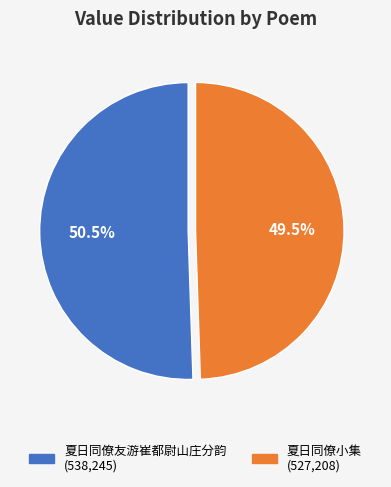

Approximately how many times larger is the value at 夏日同僚友游崔都尉山庄分韵 compared to 夏日同僚小集?

1.0